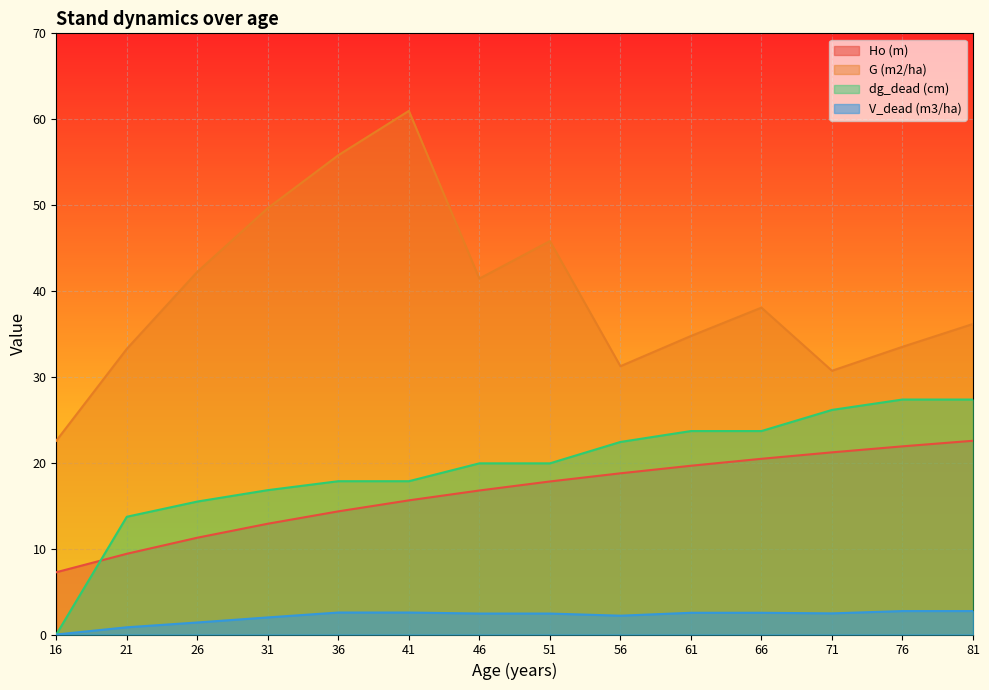

What are all the series names shown in the legend?

Ho (m), G (m2/ha), dg_dead (cm), V_dead (m3/ha)